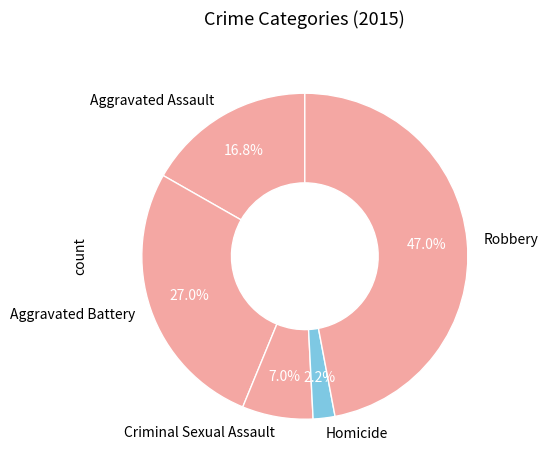

To the nearest percent, what portion does Robbery represent?

47%